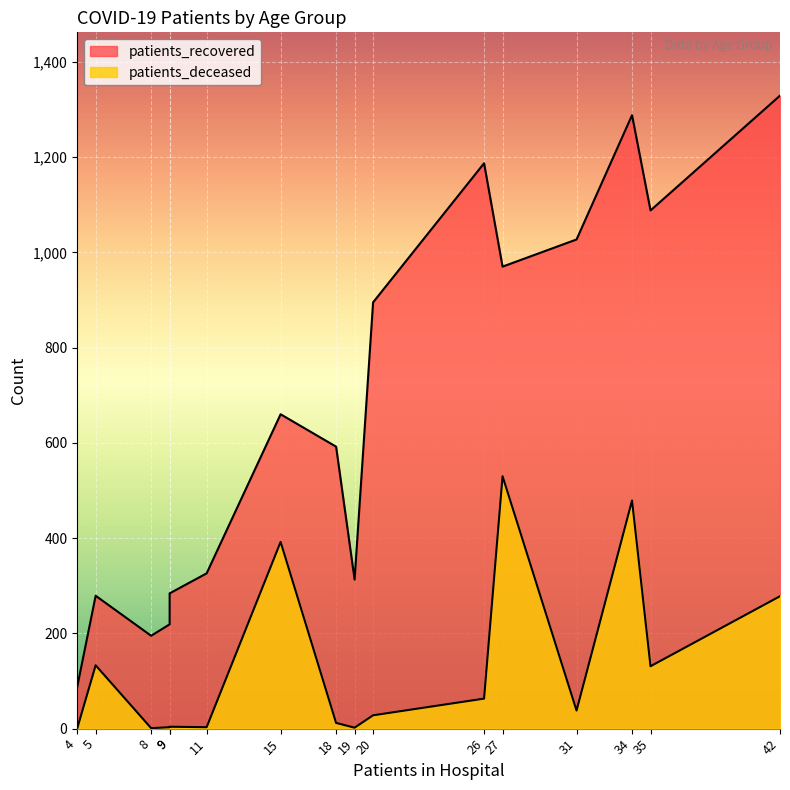

How many lines are shown in the chart?

2